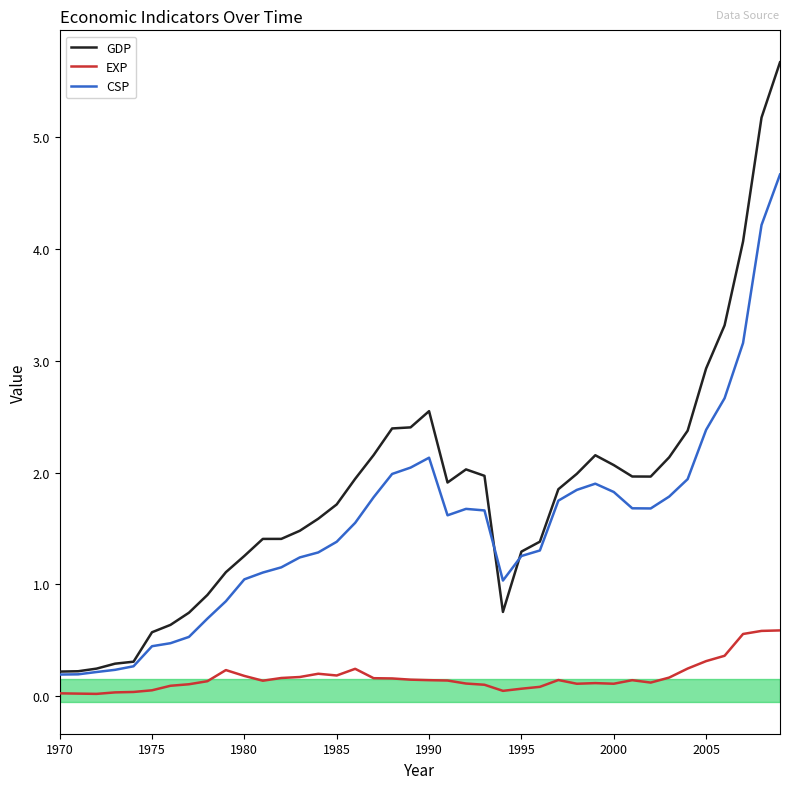

Rank the series by their average value, from highest to lowest.

GDP, CSP, EXP